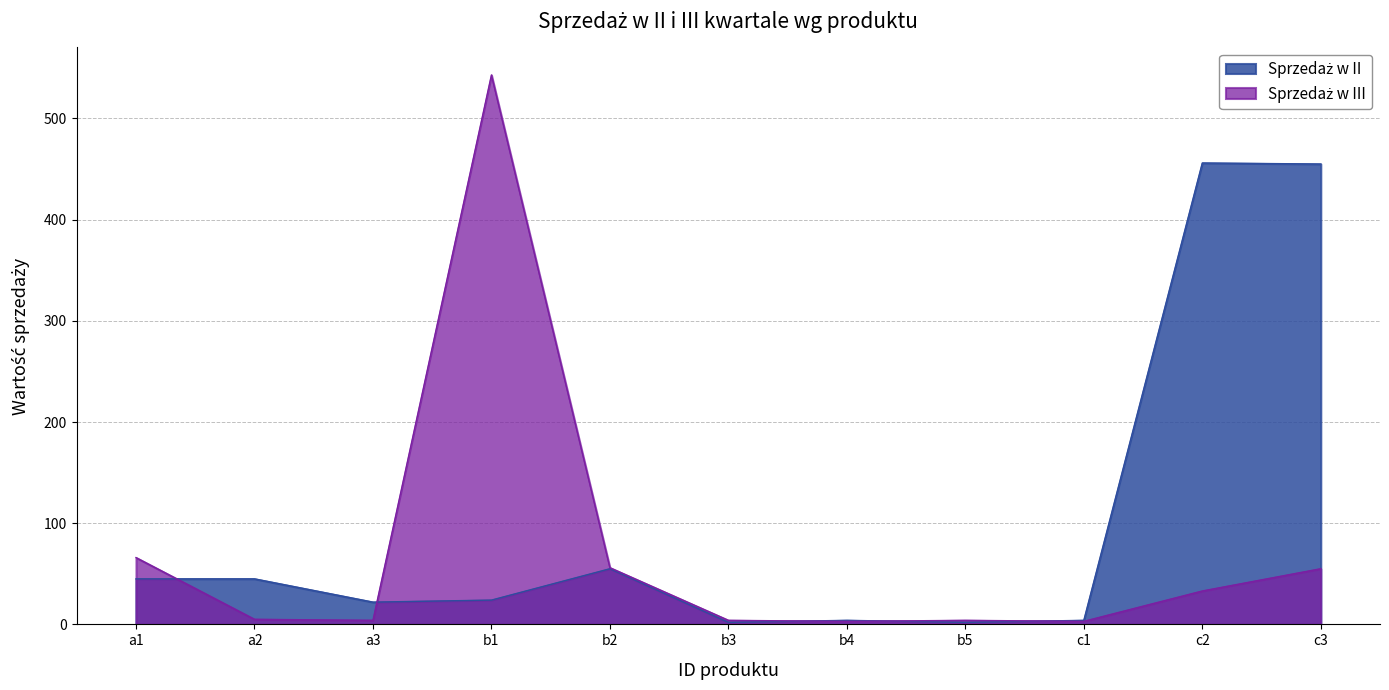

After their last crossing, which series has the higher values: Sprzedaż w III or Sprzedaż w II?

Sprzedaż w II